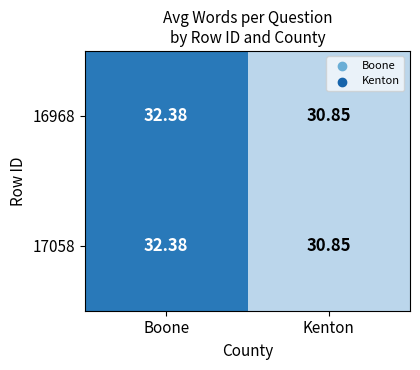

Is the value of 16968 at Kenton greater than the value of 17058 at Boone?

No